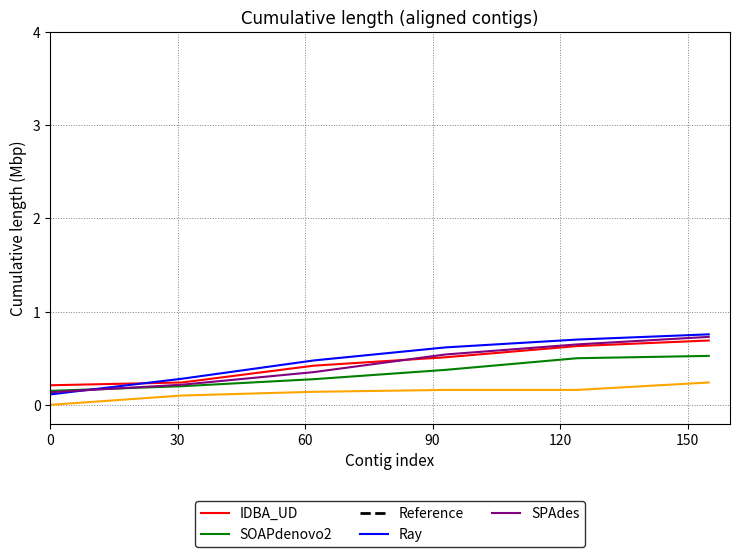

The SOAPdenovo2 series shows 0.9 at 120. True or false?

False